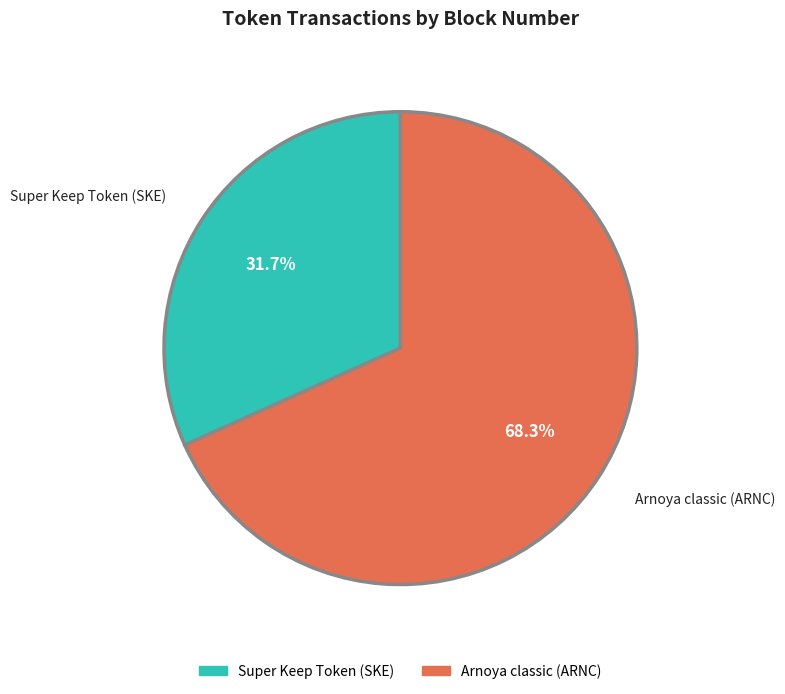

What is the ratio of the value at Super Keep Token (SKE) to the value at Arnoya classic (ARNC)?

0.5